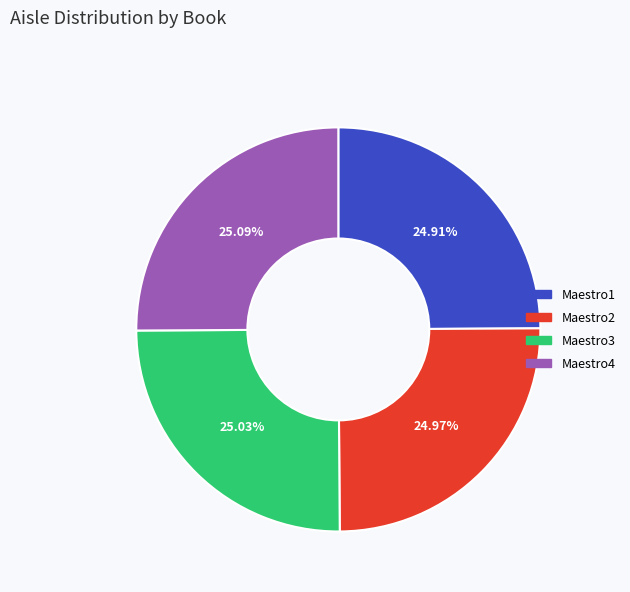

To the nearest percent, what portion does Maestro1 represent?

25%